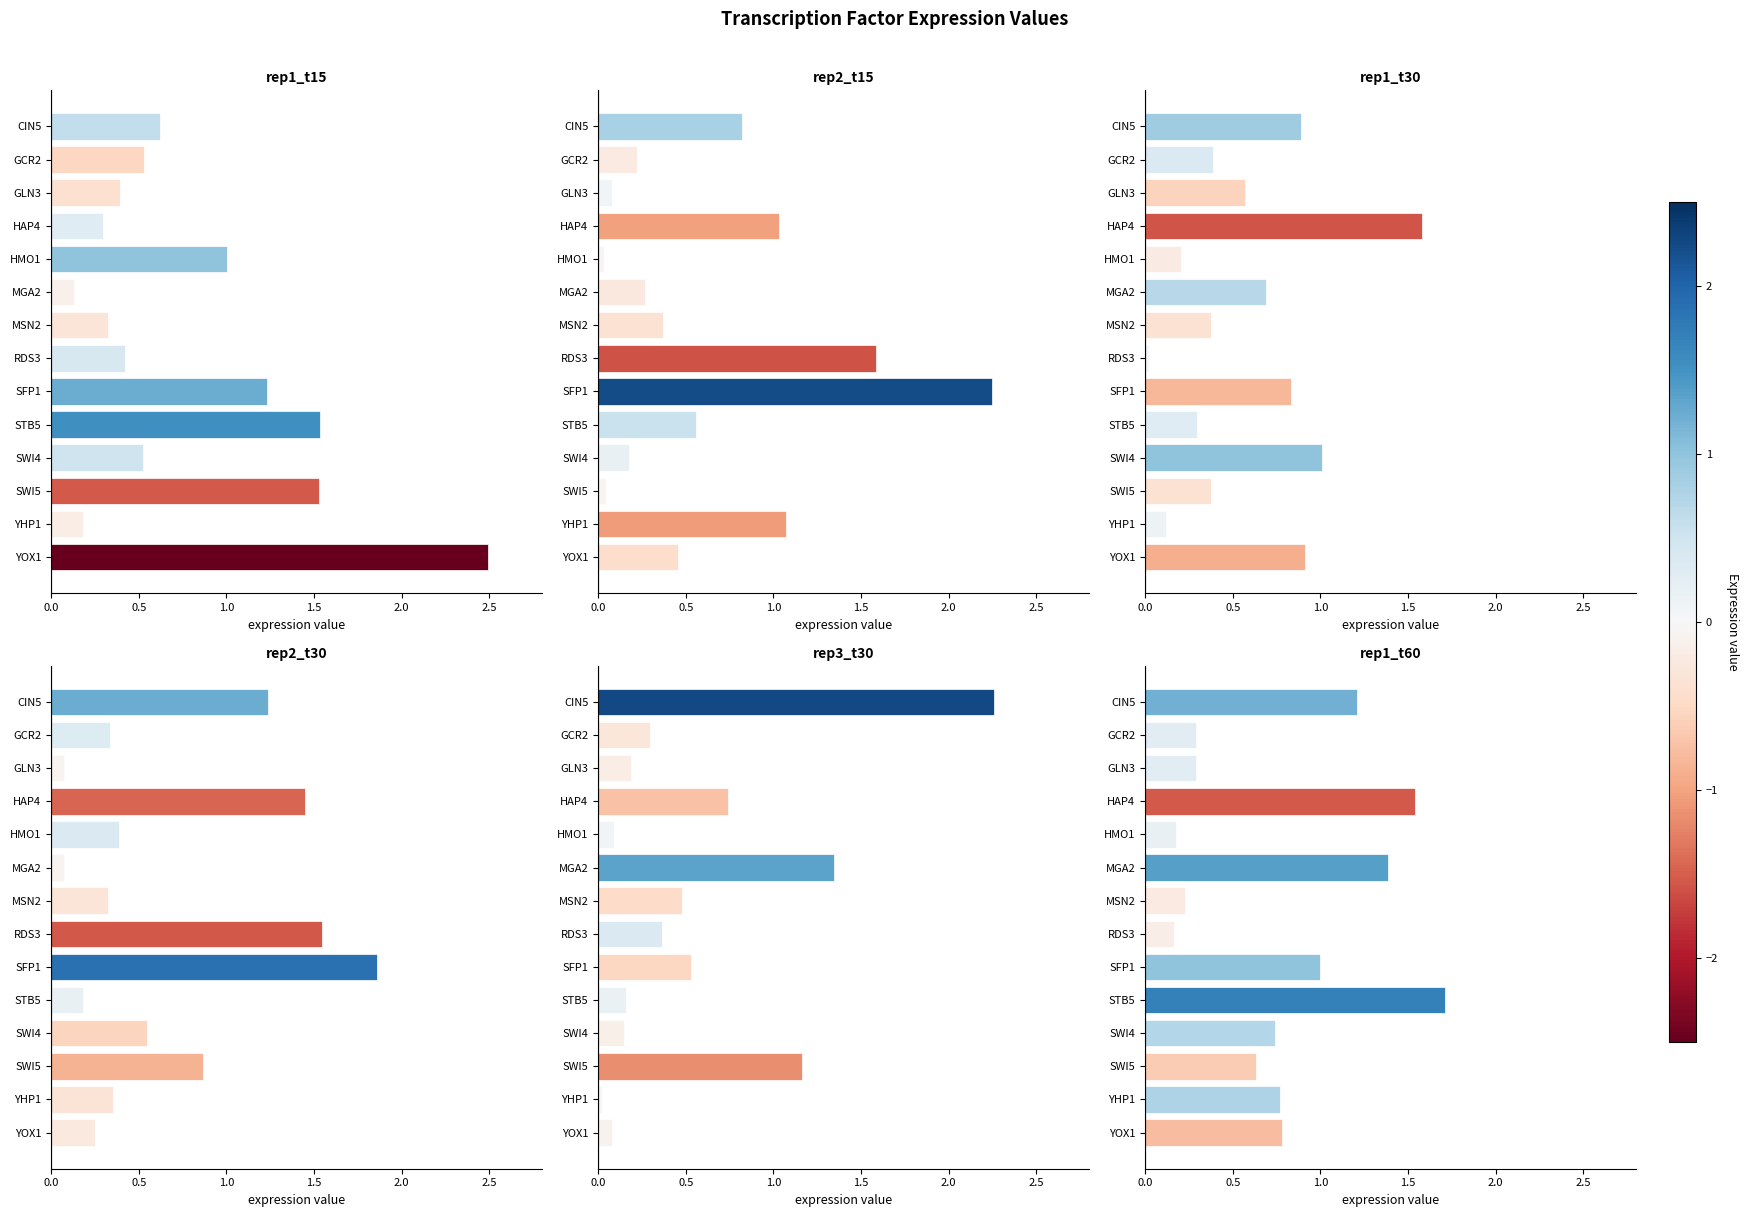

What is the sum of all rep1_t60 values?

10.9